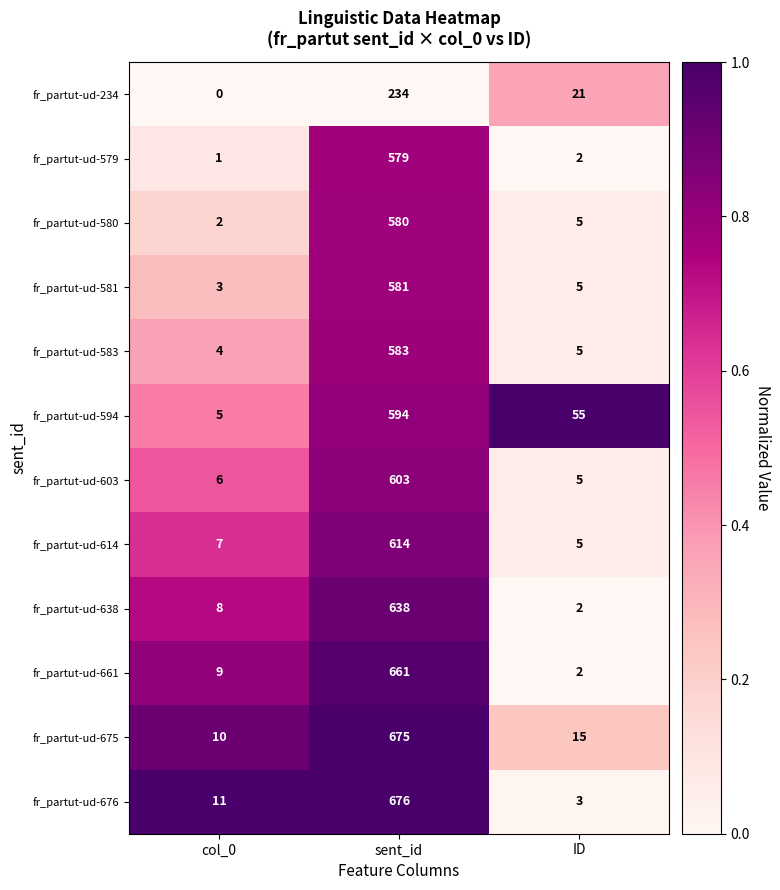

At how many categories does at least one series exceed 0?

3